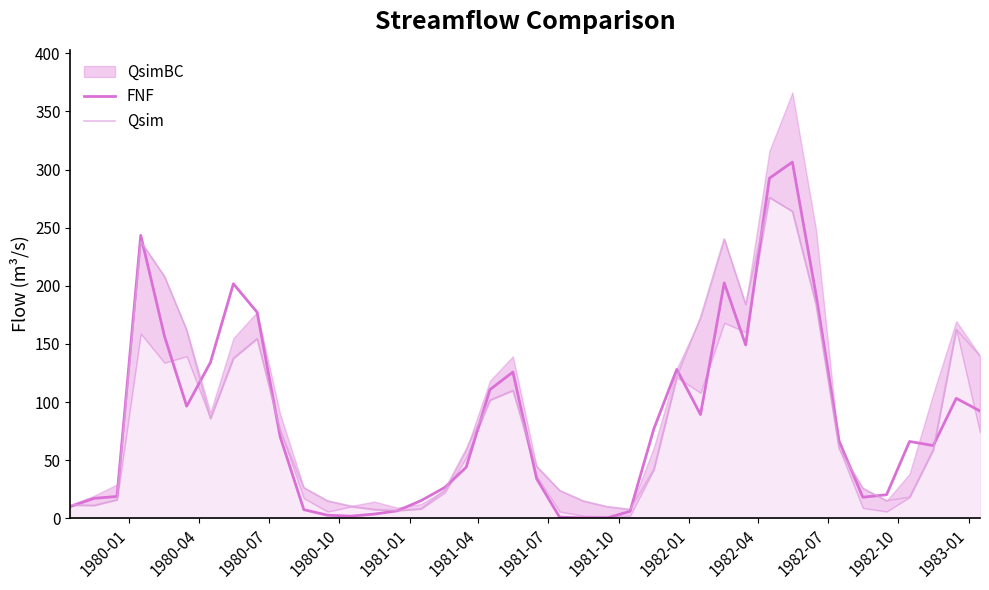

How many data points in FNF are above 66?

21